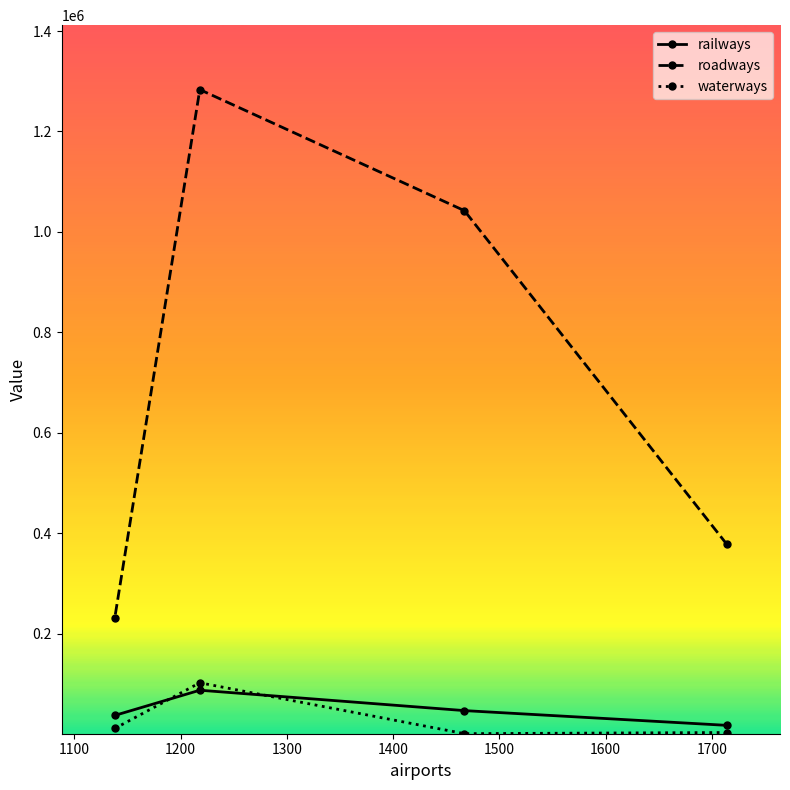

Which series has the widest spread of values?

roadways